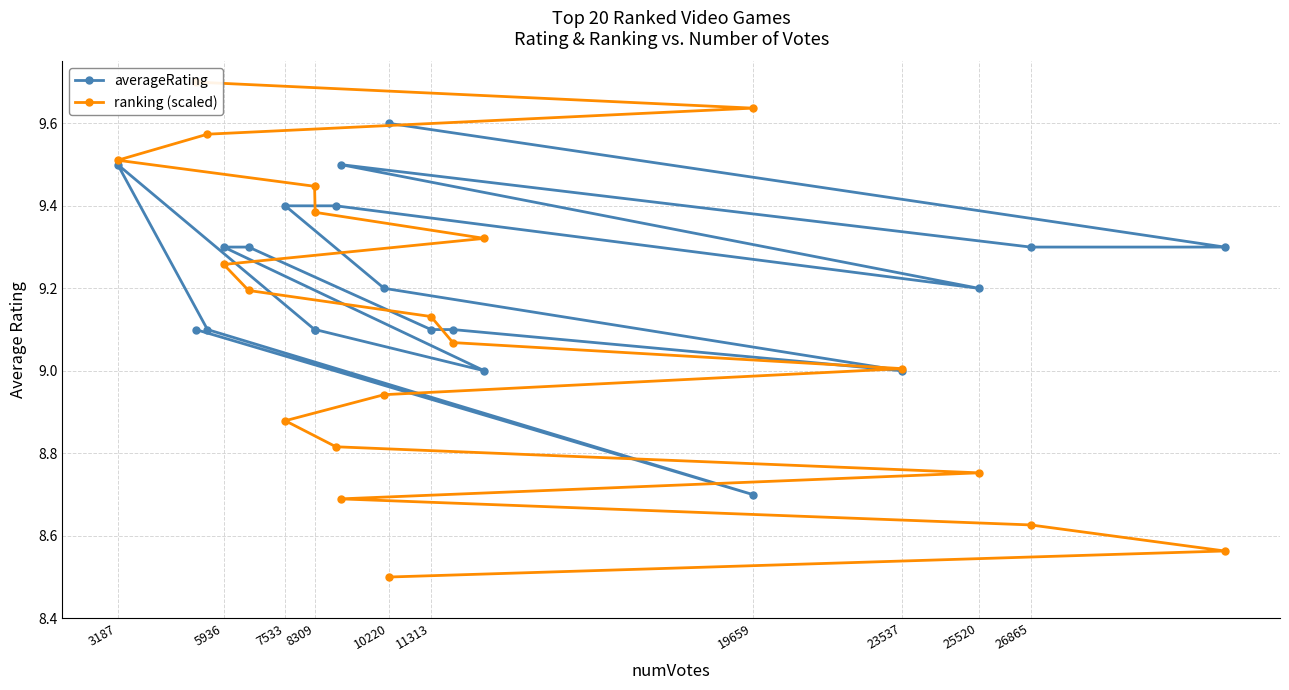

What is the approximate value of averageRating at 7533?

9.4